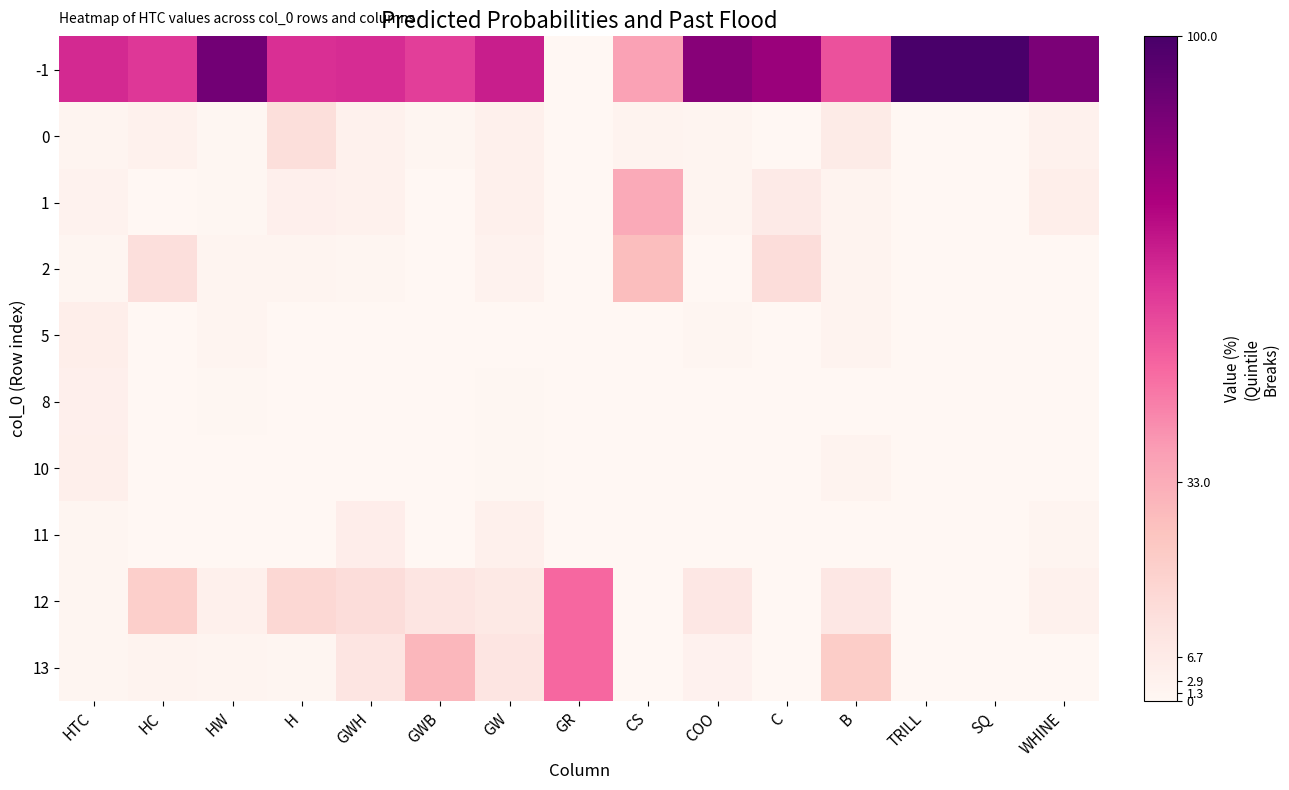

Which series has the largest total across all categories?

-1